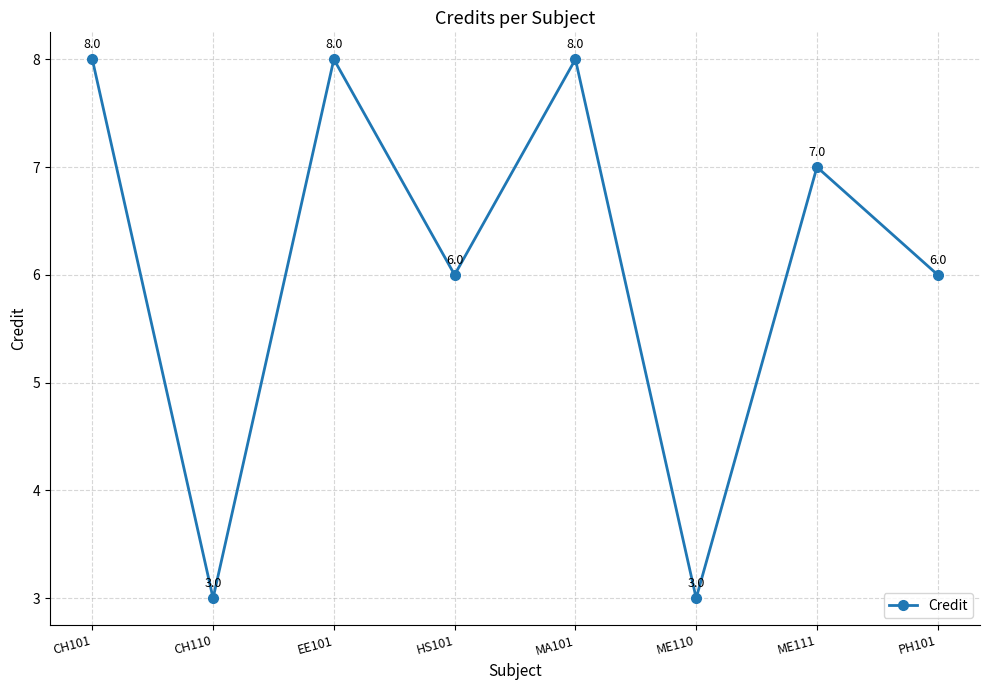

How many series are shown in this chart?

1